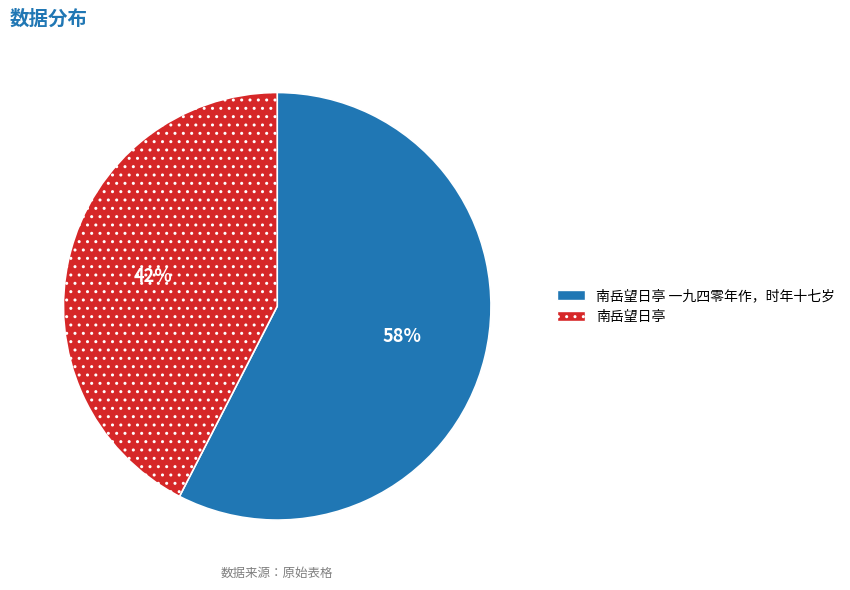

What is the ratio of the value at 南岳望日亭 一九四零年作，时年十七岁 to the value at 南岳望日亭?

1.4